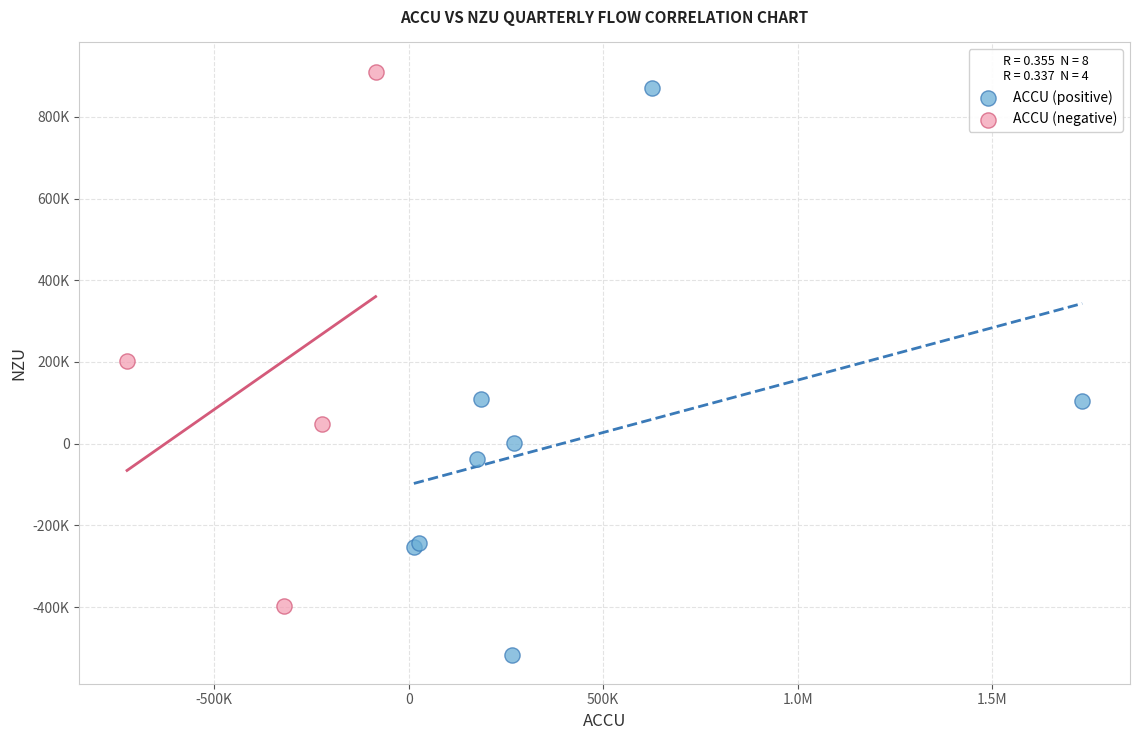

Which series reaches the minimum Y coordinate?

ACCU (positive)